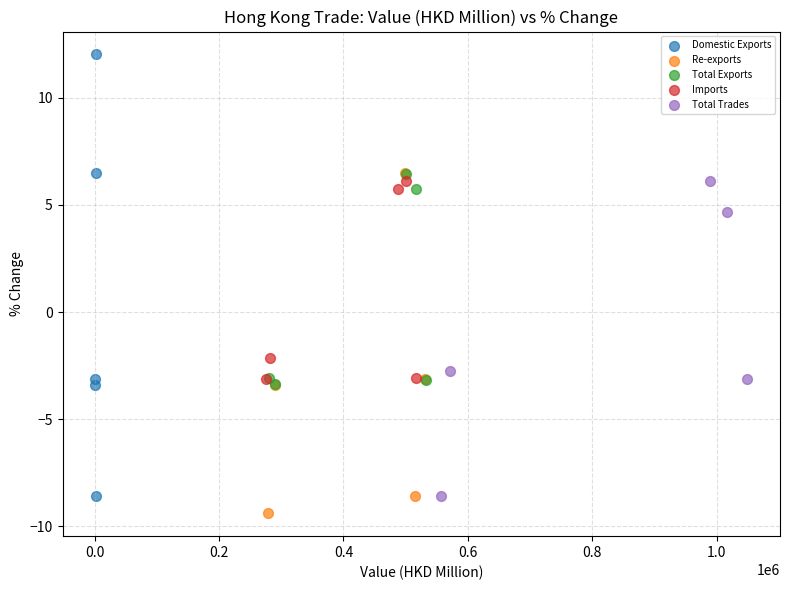

What are all the series names shown in the legend?

Domestic Exports, Re-exports, Total Exports, Imports, Total Trades